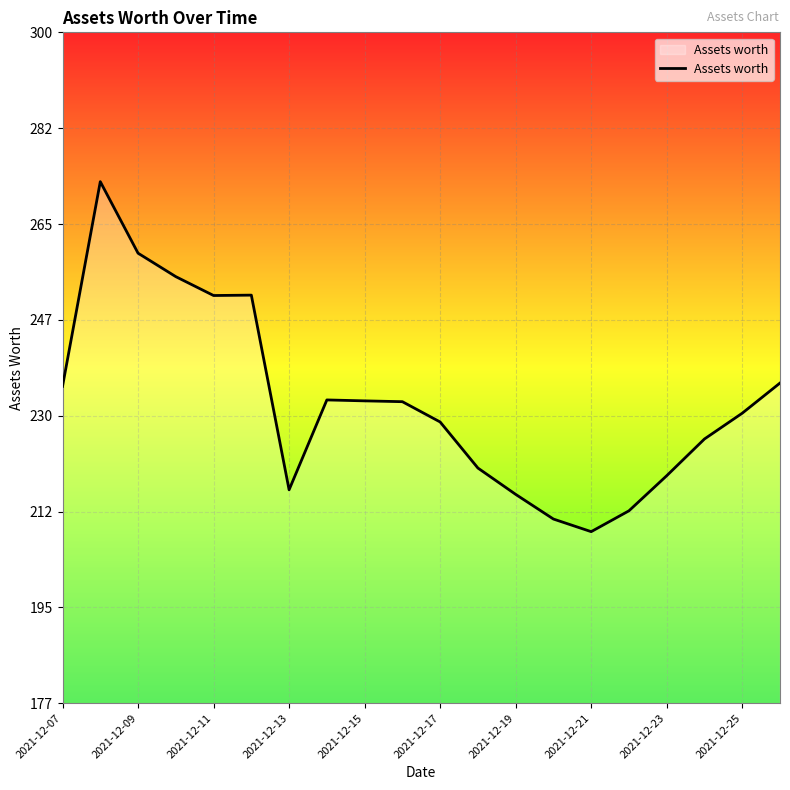

What is the smallest value displayed?

208.5